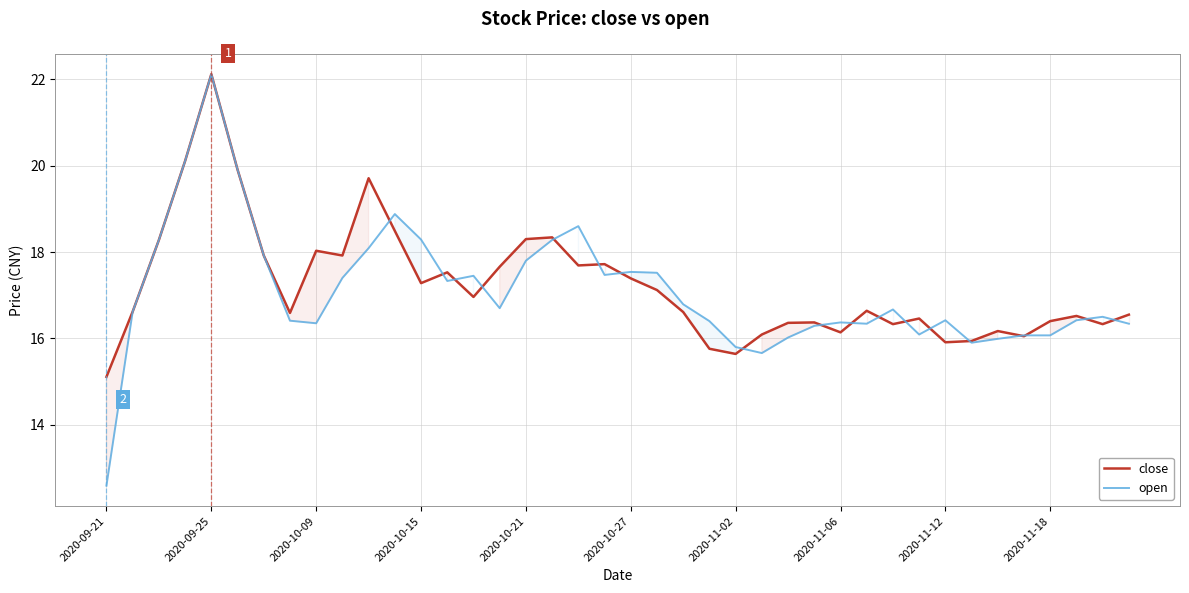

What is the sum of the open values at 2020-10-21 and 2020-09-21?

30.4